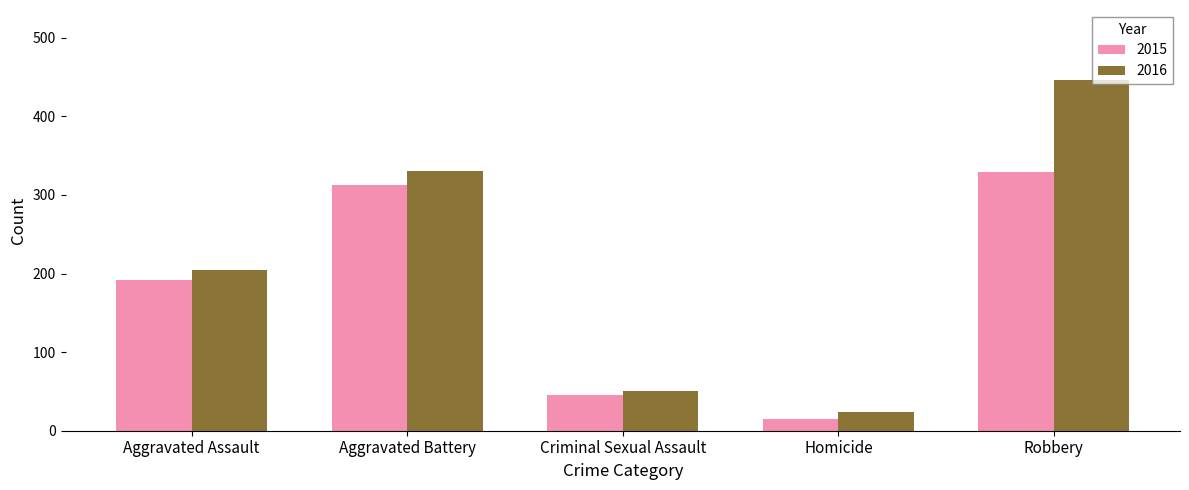

How many bars are there in total?

10